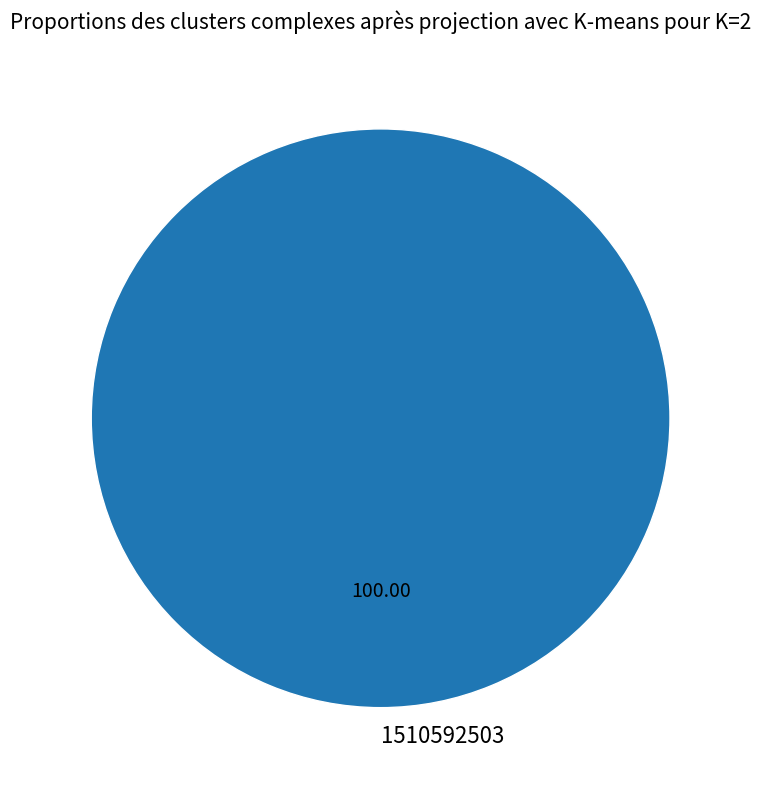

Rank the categories by value from highest to lowest.

1510592503